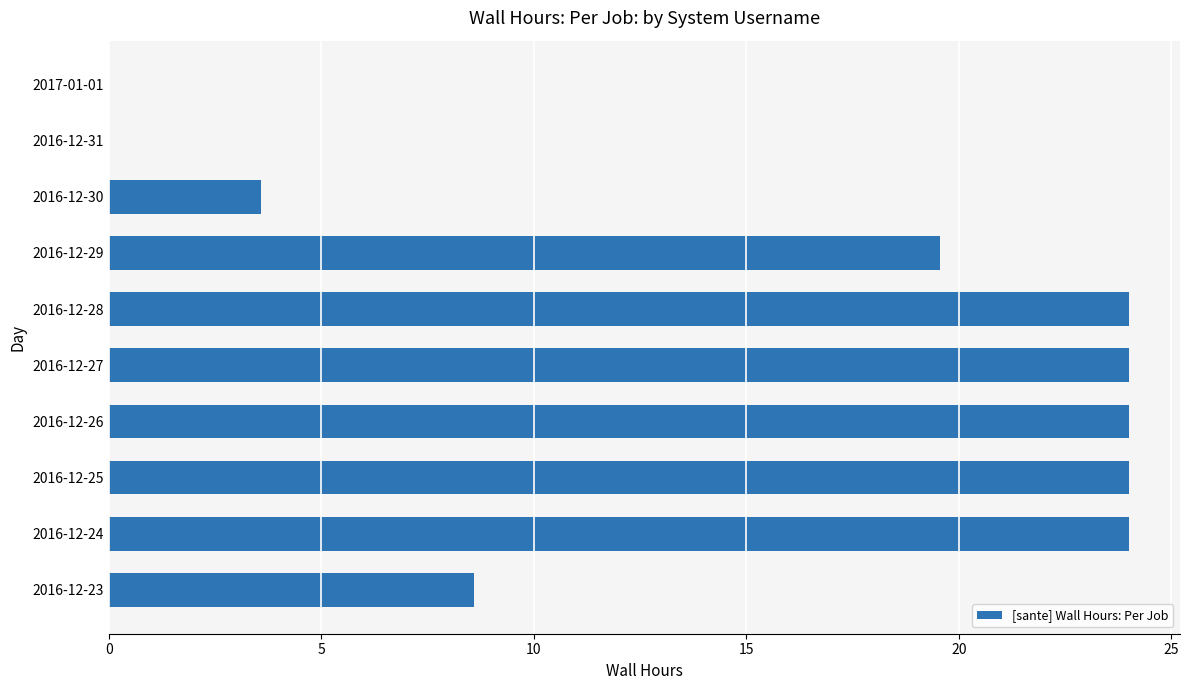

What is the greatest value displayed?

24.0